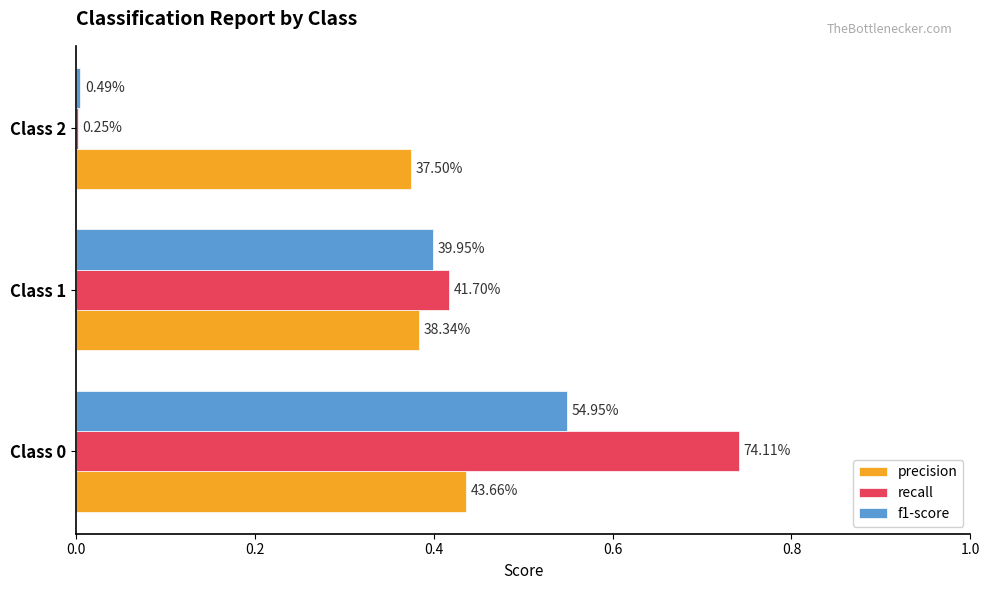

Reading right to left, list all the values displayed in this chart.

precision: 0.4	0.4	0.4
recall: 0.0	0.4	0.7
f1-score: 0.0	0.4	0.5